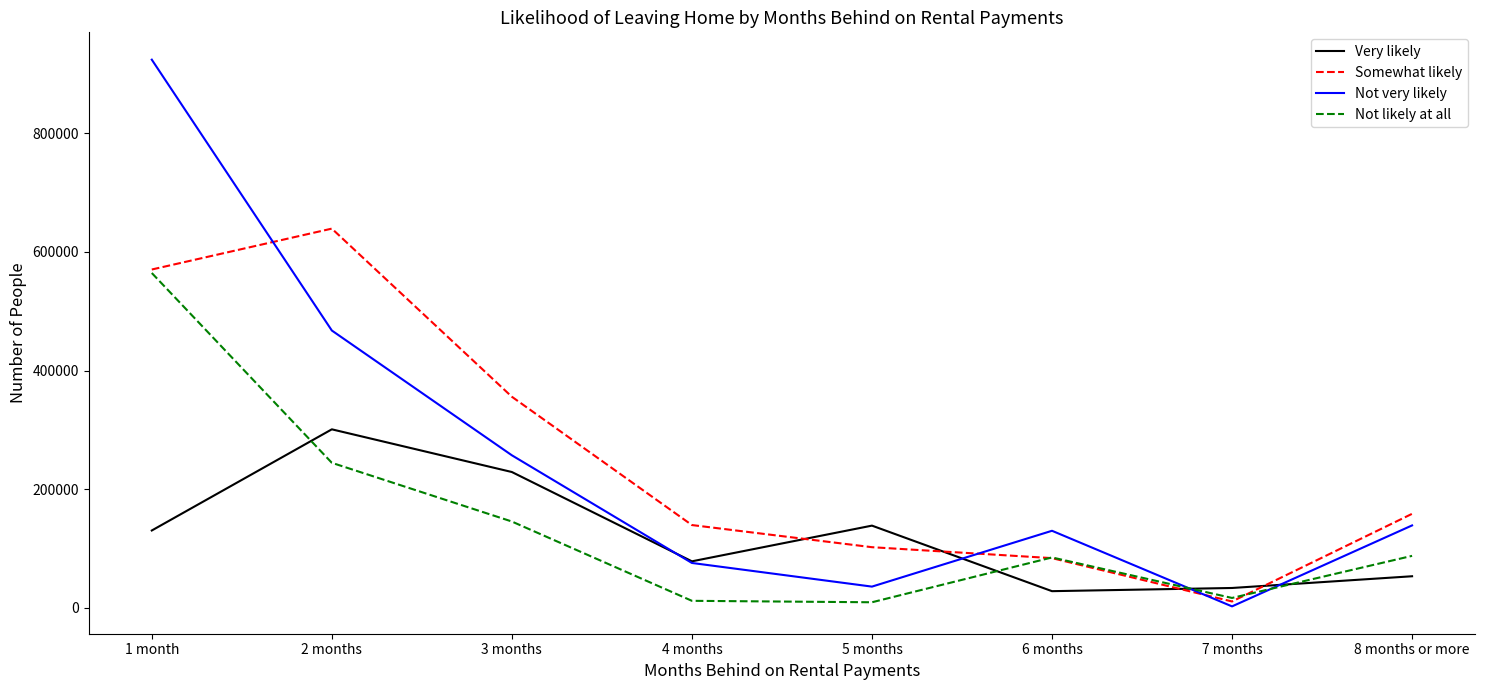

At which category is the sum across all series the highest?

1 month